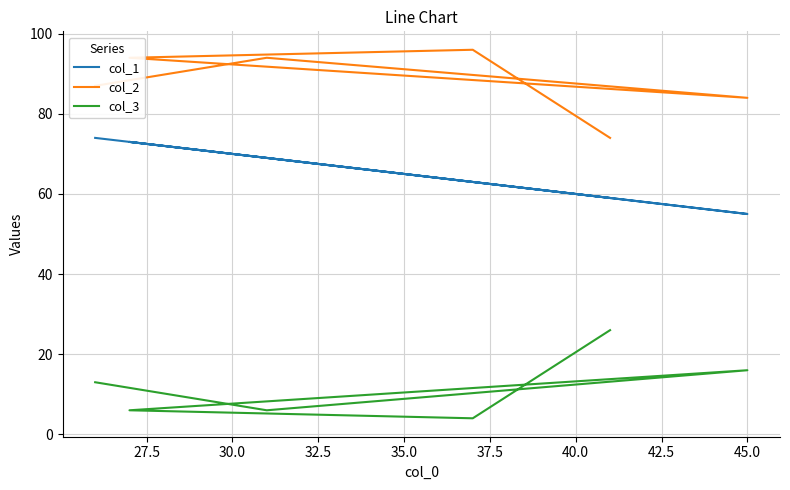

Does the chart display data point markers on the line(s)?

No